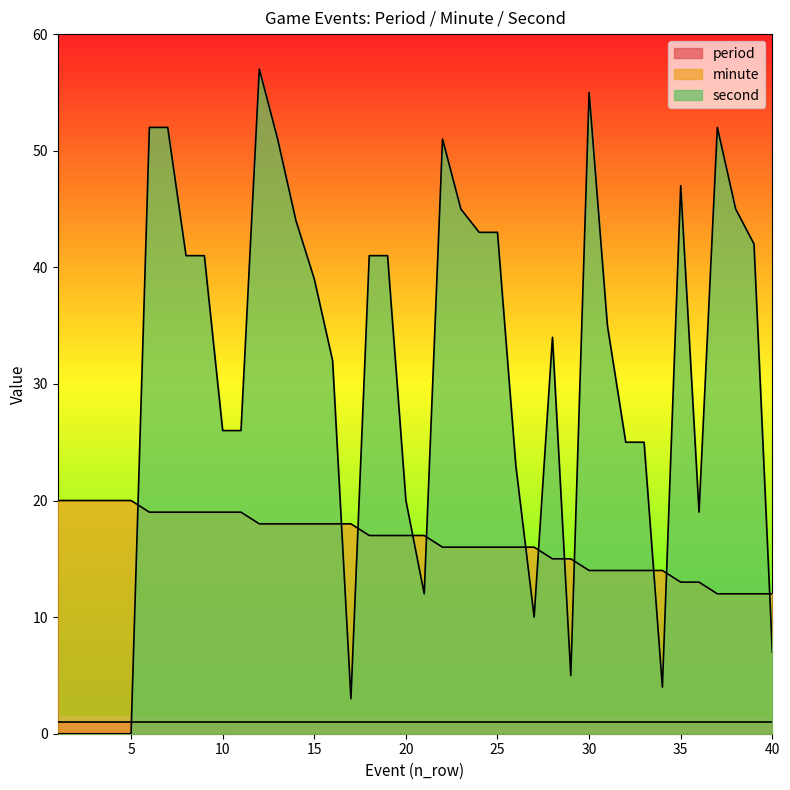

At which label does minute first exceed 17?

1